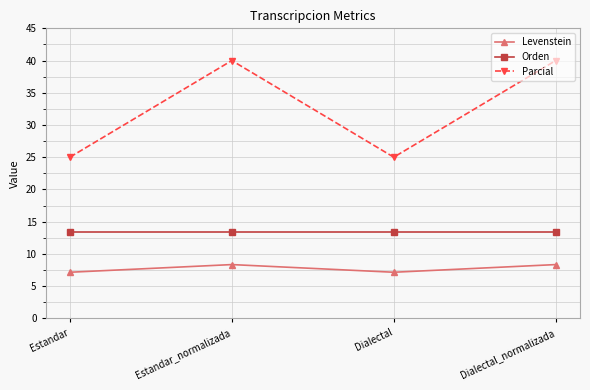

Which series has the largest total across all categories?

Parcial